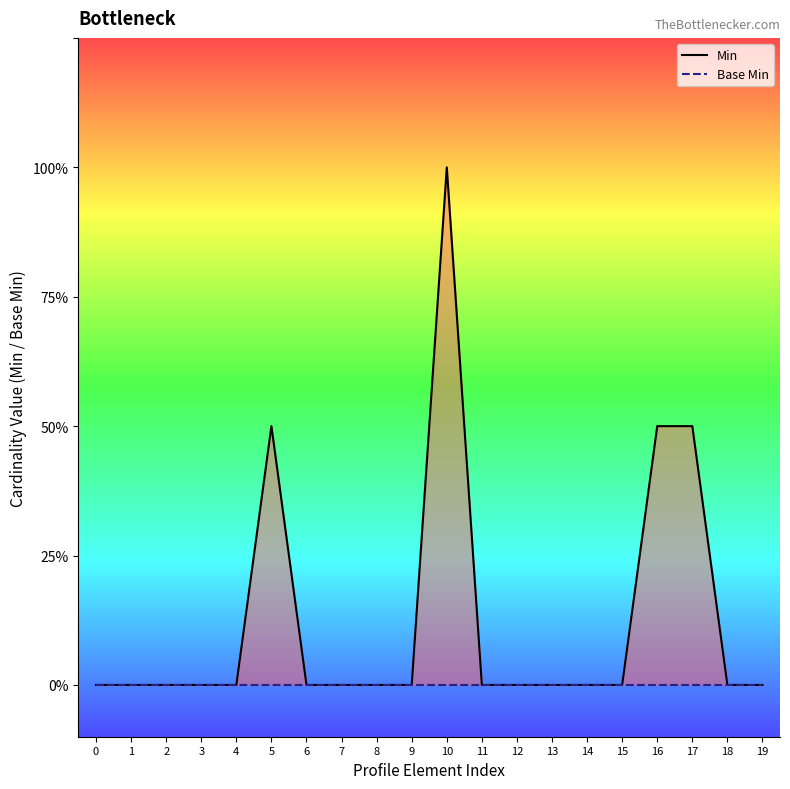

List the series in order of their overall mean, lowest first.

Base Min_line, Min_line